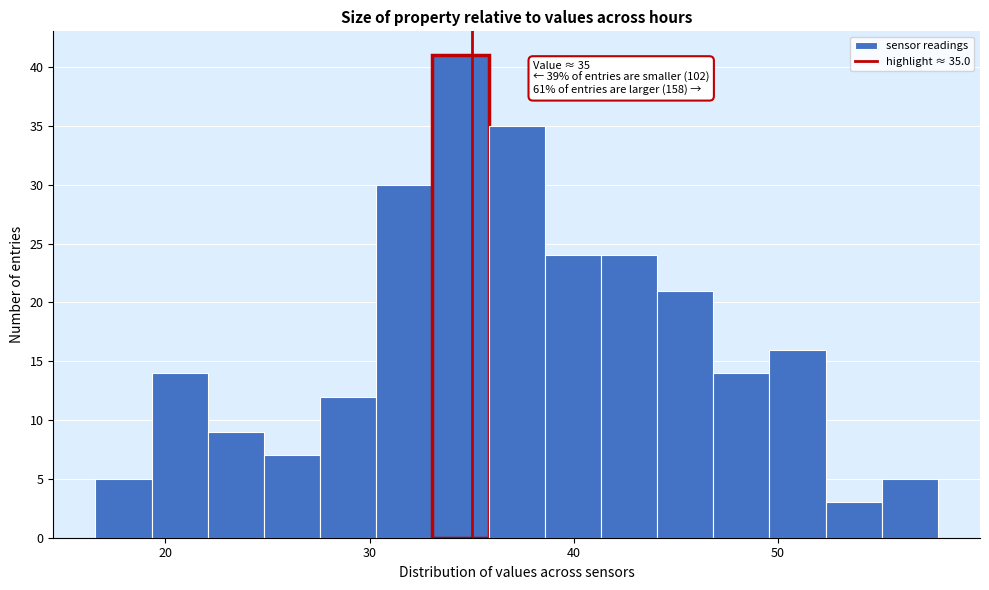

Around what value on the x-axis is the tallest bar? Give the approximate position of its centre, as read against the axis.

34